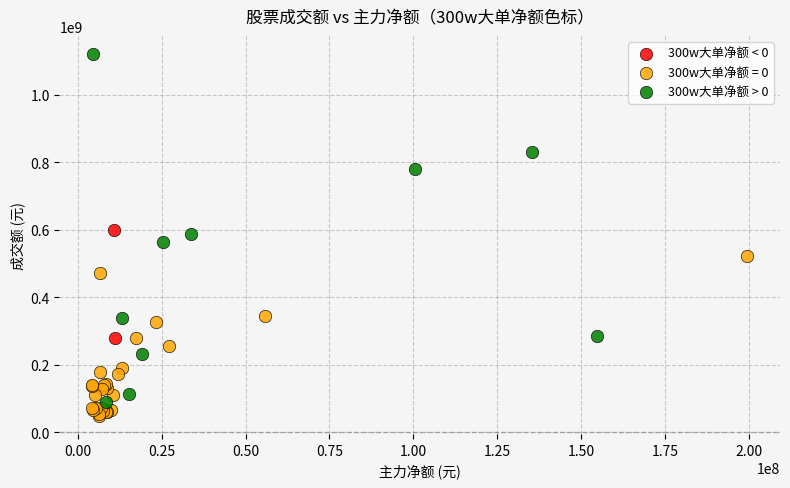

Which series contains the highest Y value?

300w大单净额 > 0